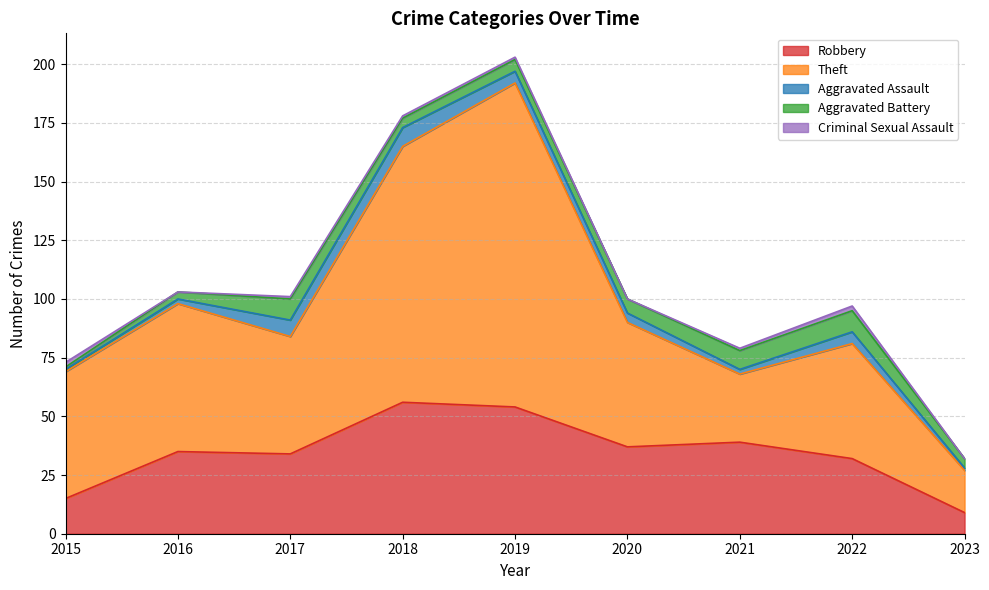

How many values in the Theft series exceed 53?

4